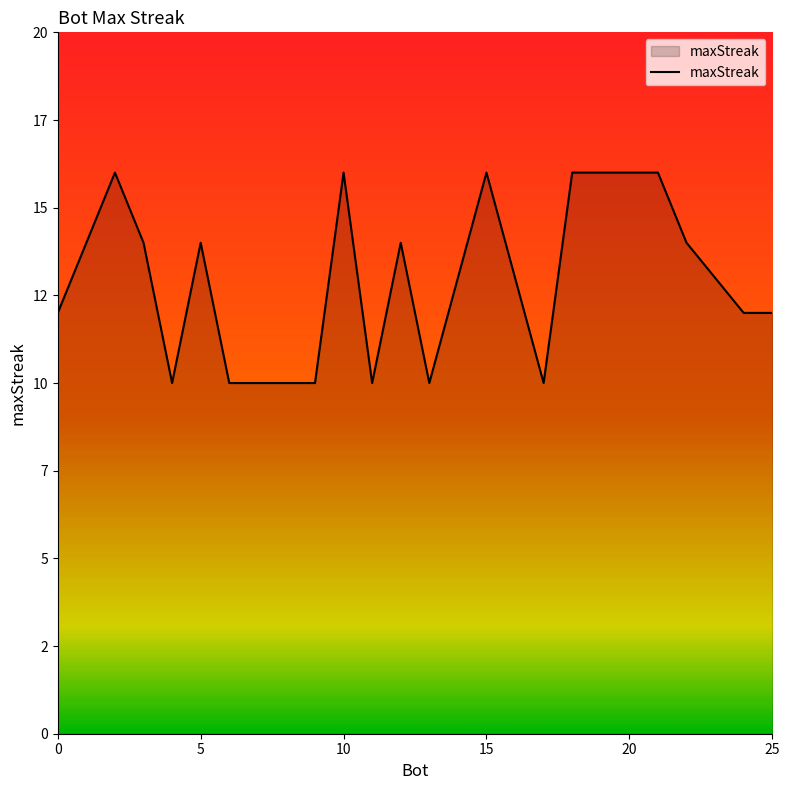

True or false: there are more than 1 points higher than both neighbors.

True